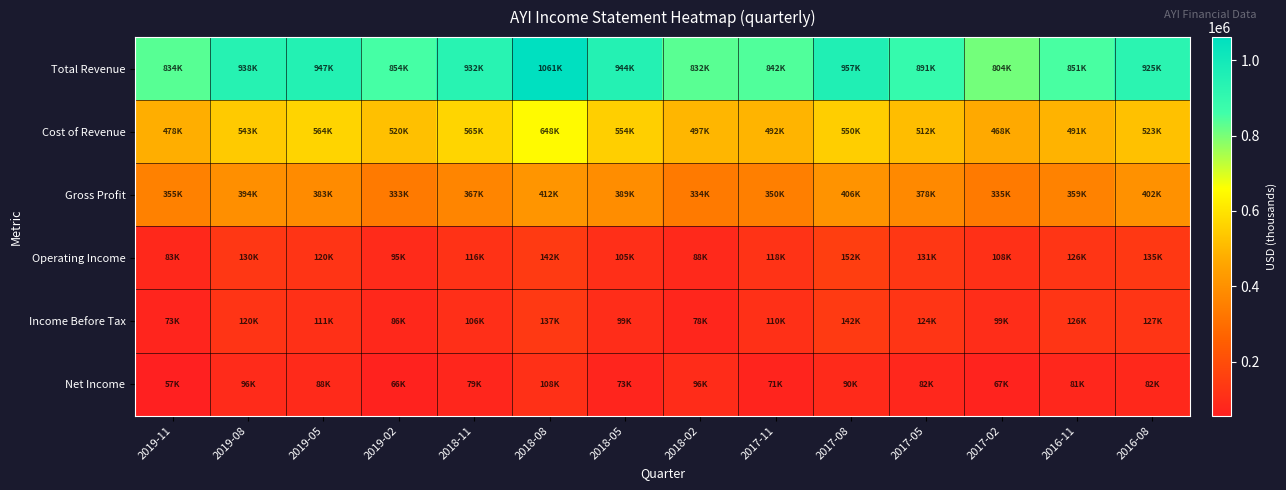

At how many categories does at least one series exceed 877718?

8